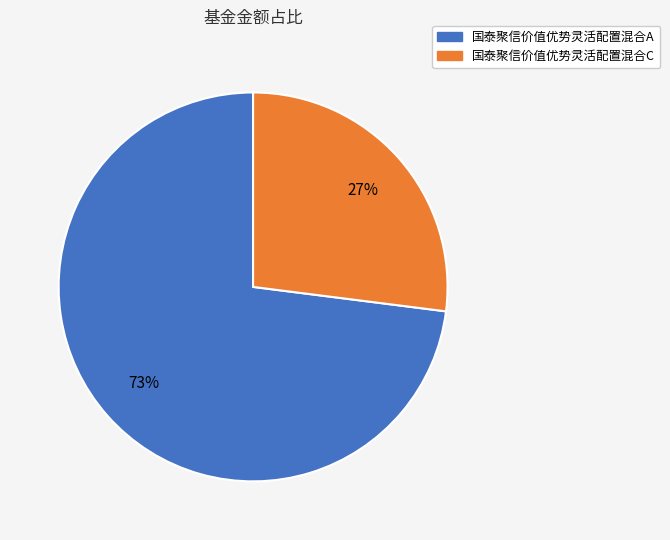

Which category has the smallest portion of the pie?

国泰聚信价值优势灵活配置混合C